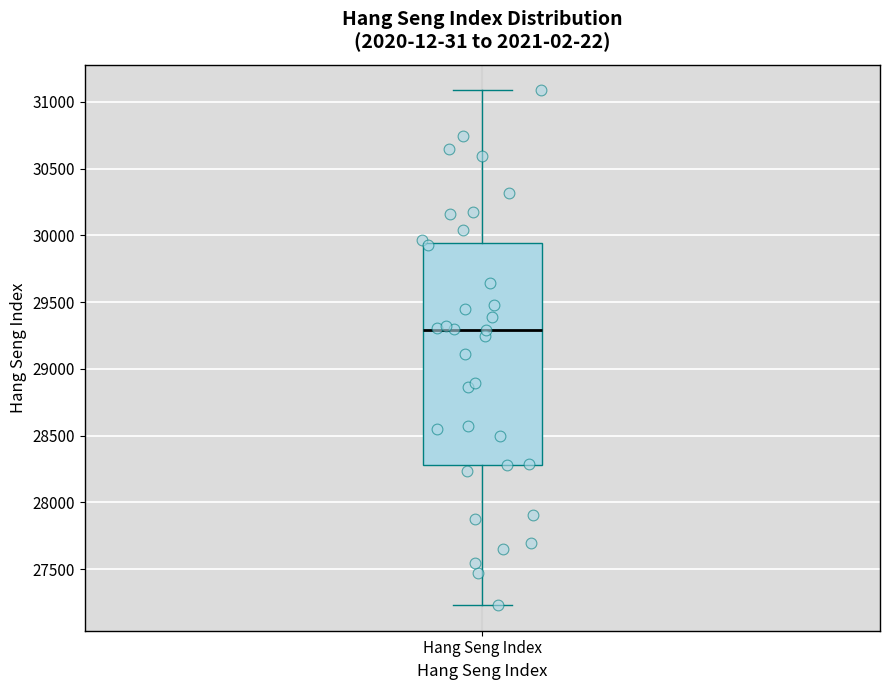

Transcribe this box plot: give where the median line is, the range the box spans, and where the two whiskers end, as read against the y-axis. The values are not printed on the chart, so give them approximately, as read against the axis.

median 29300, box 28300 to 29950, whiskers 27250 to 31100